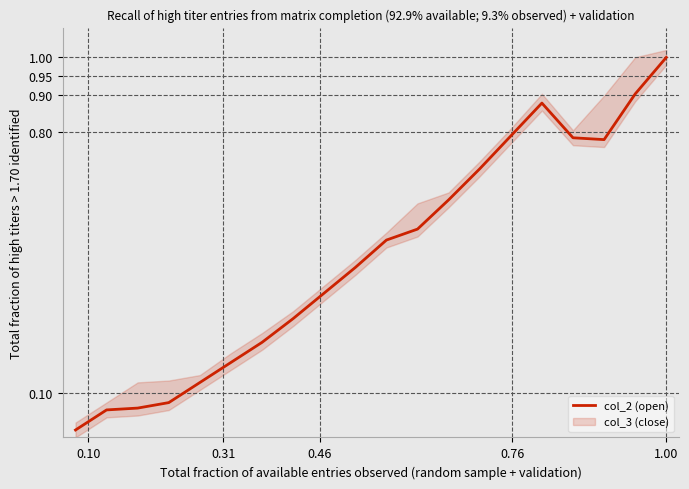

What is the maximum value for col_2 (open)?

1.0